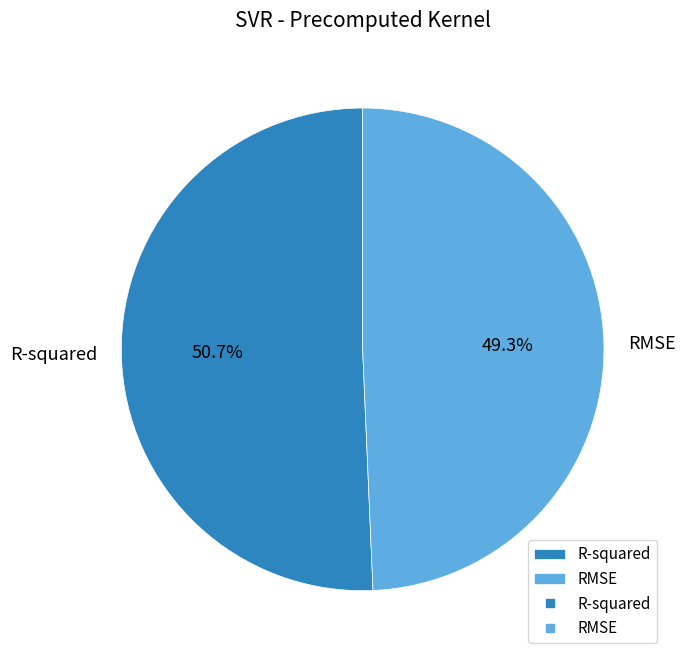

The R-squared slice represents 51% of the pie. True or false?

True